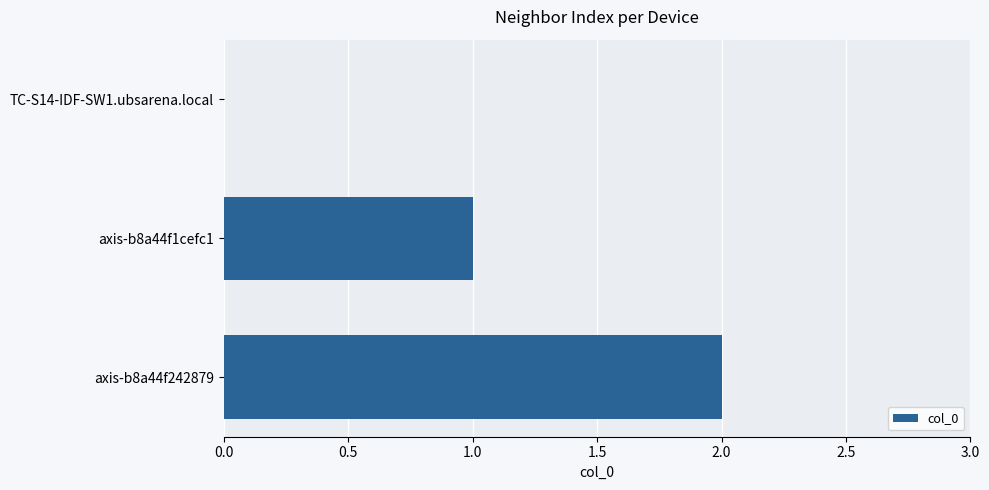

Count the values in the range 0 to 2.

3